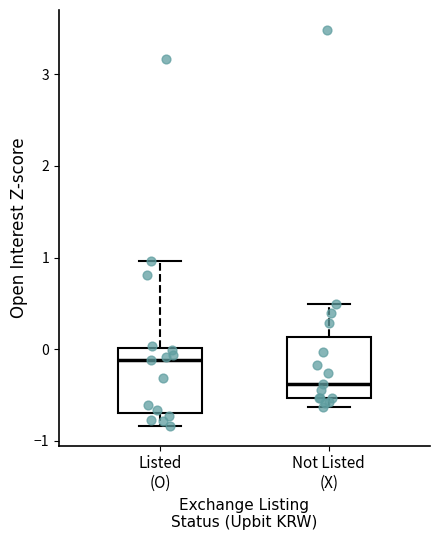

Where does the upper whisker of the box for Not Listed (X) end on the y-axis? The values are not printed on the chart, so give them approximately, as read against the axis.

0.5